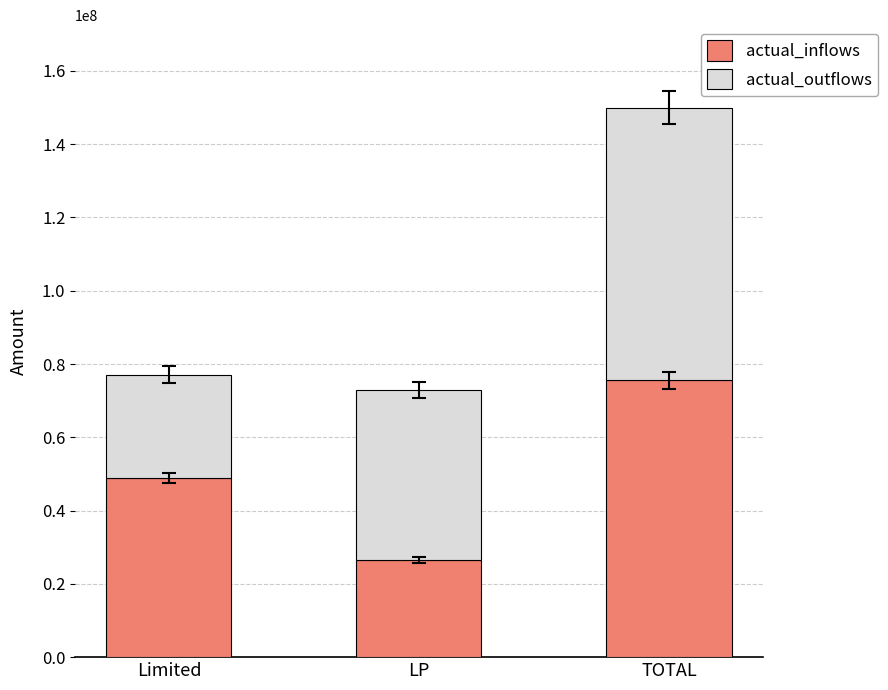

The value of actual_inflows at LP is 26614183.6. True or false?

True